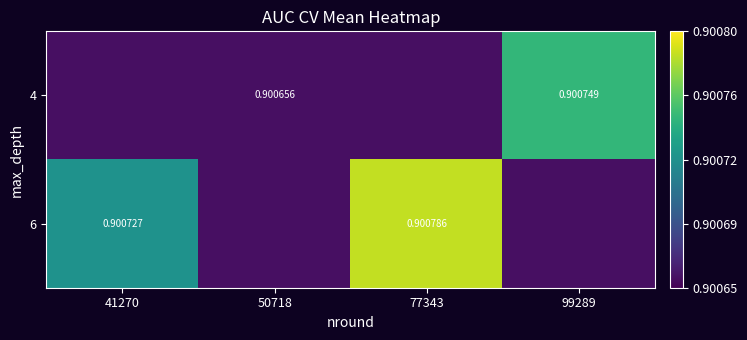

Which series changed the most between 41270 and 50718?

6